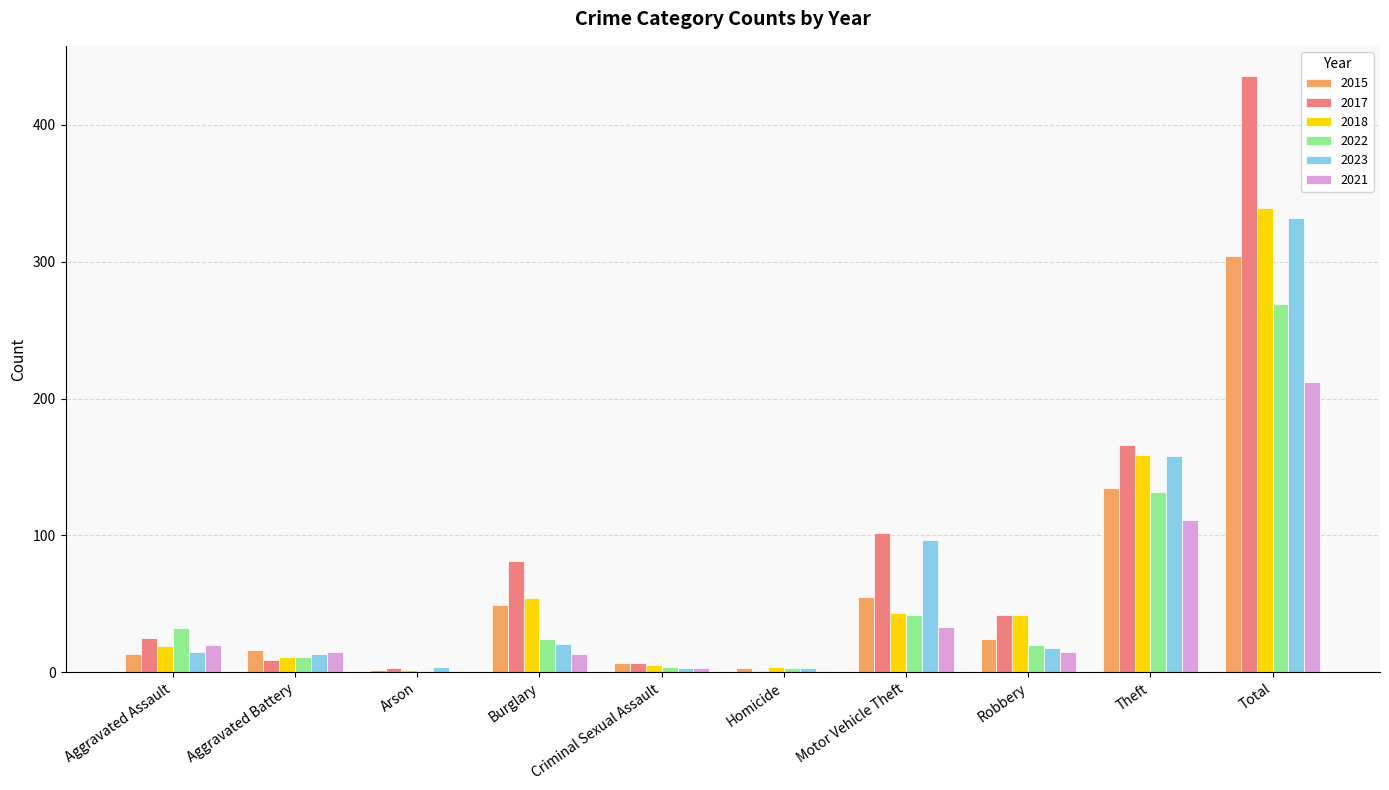

What is the average value of the 2023 series?

66